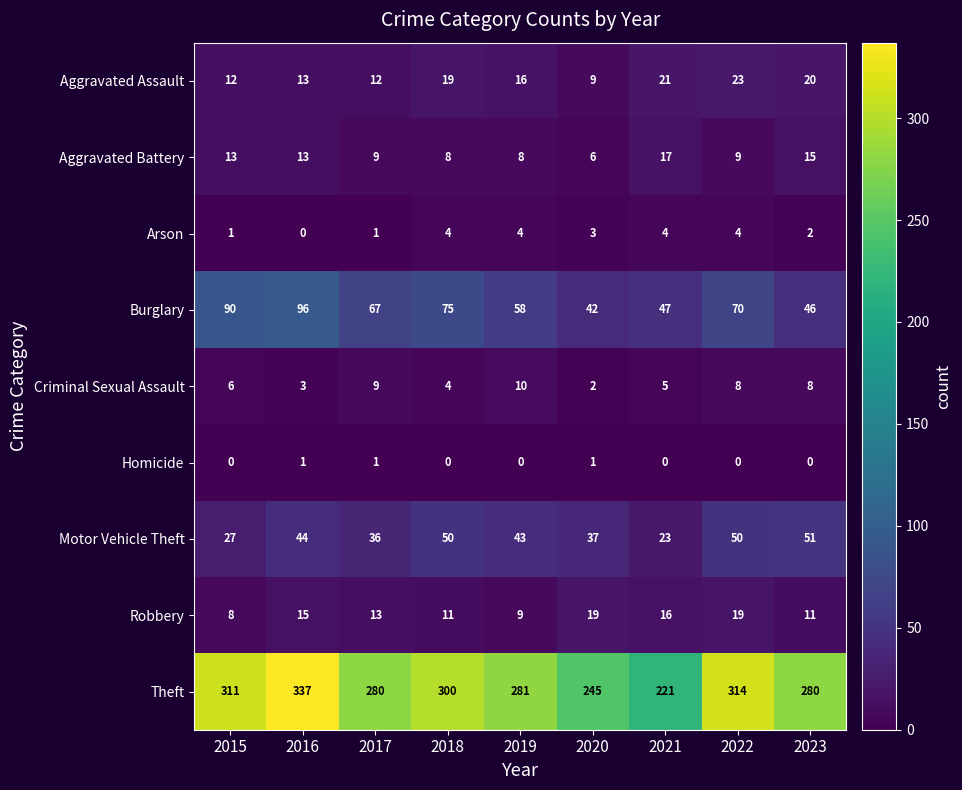

Between 2015 and 2021, which series saw the biggest shift?

Theft